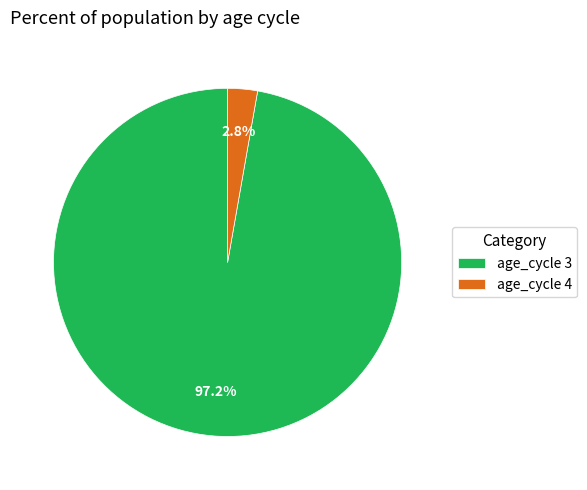

How many segments does this pie chart have?

2